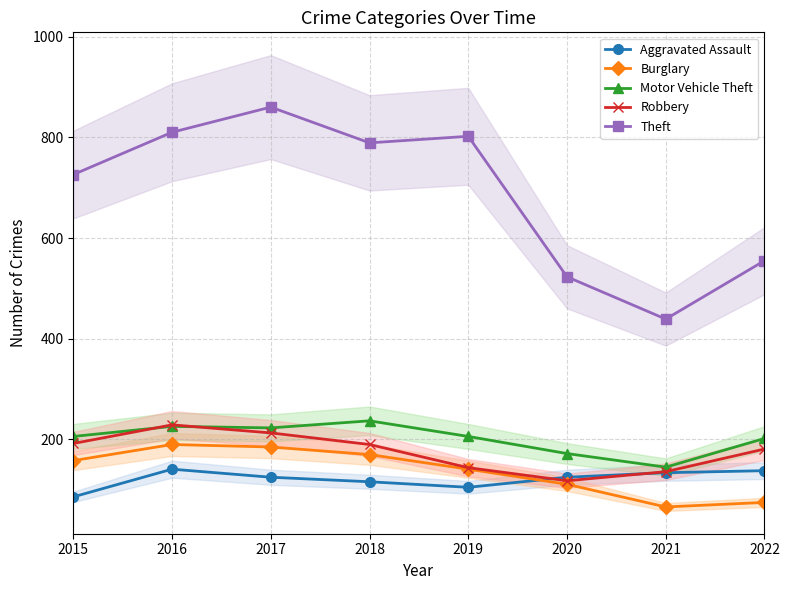

At which label does Aggravated Assault reach its peak?

2016